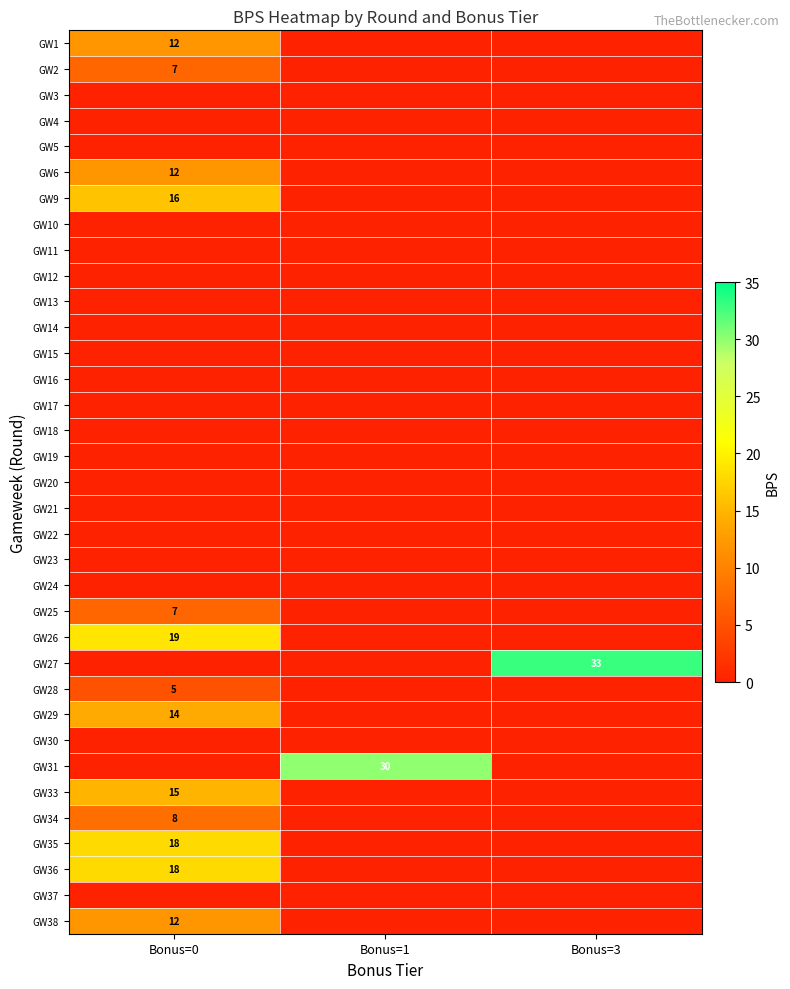

The value of GW9 at Bonus=0 is 16. True or false?

True